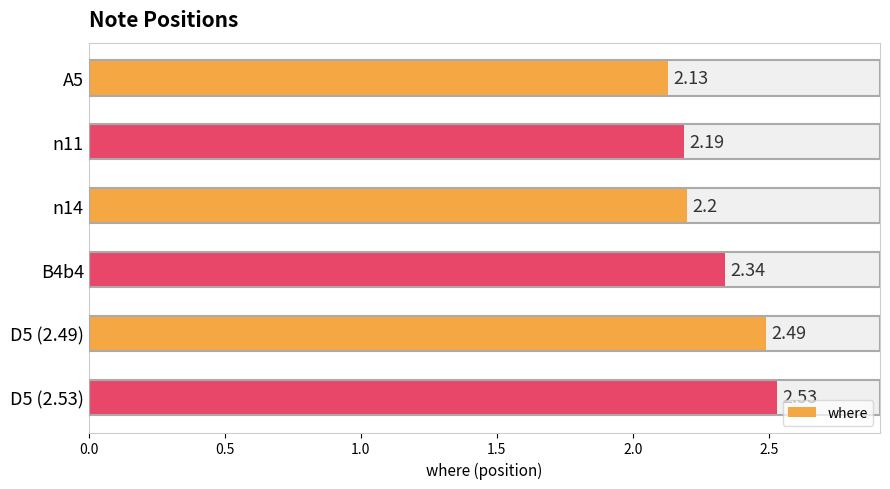

What is the sum of all values?

13.9